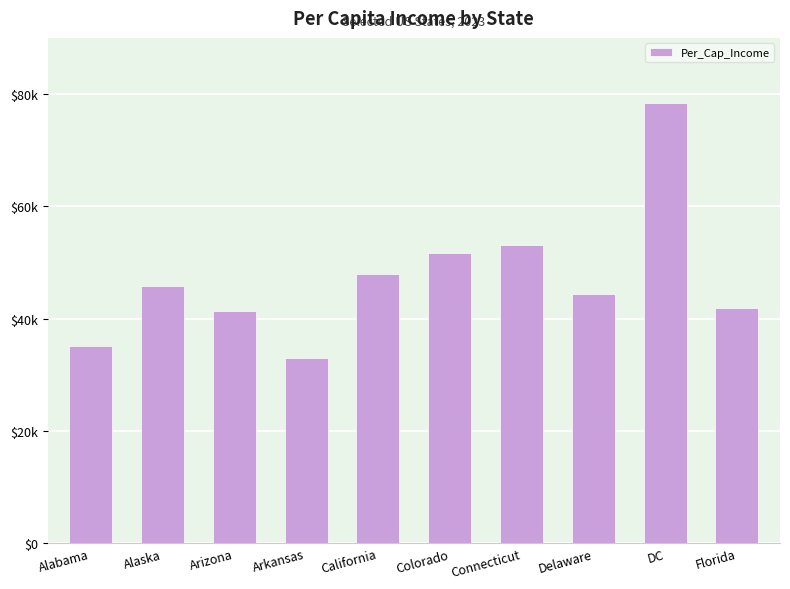

Read the value at Alabama.

35046